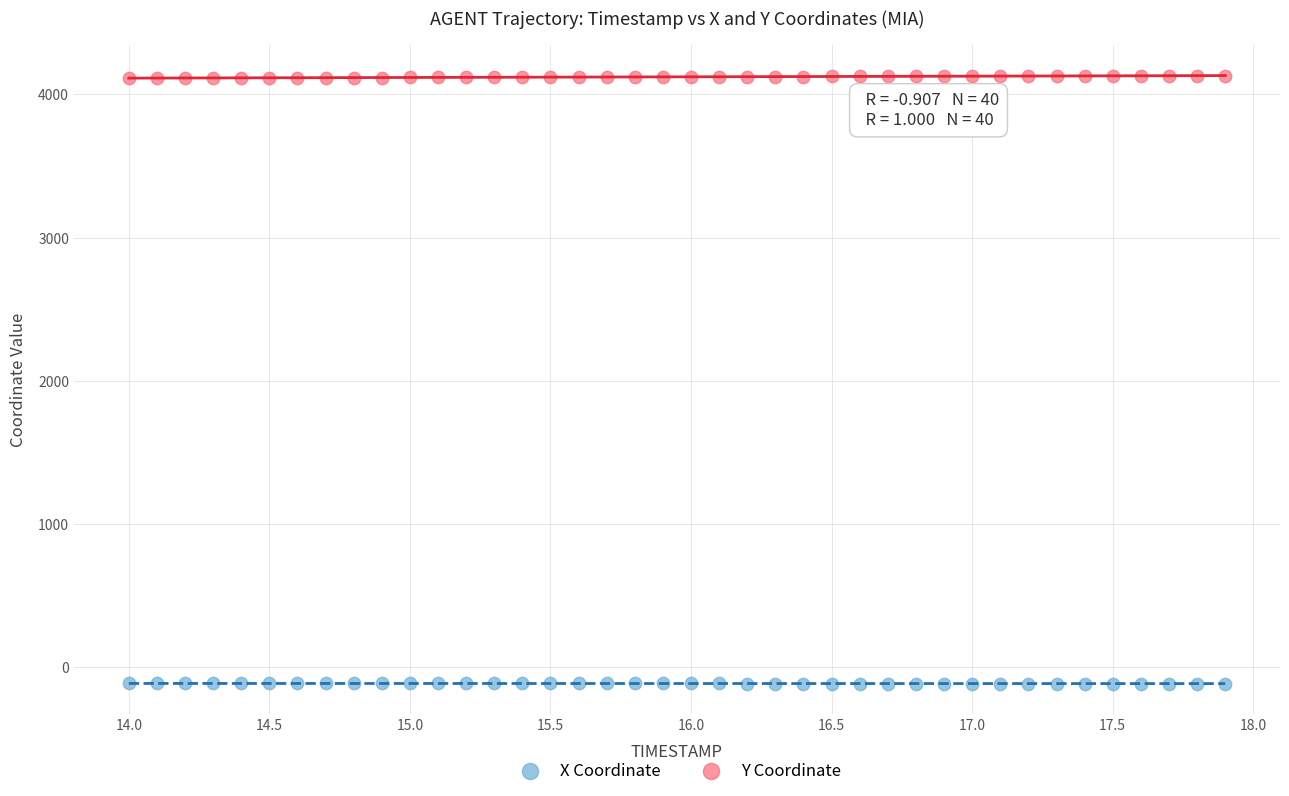

Across all data points, what is the range of Y values (max minus min)?

4243.8